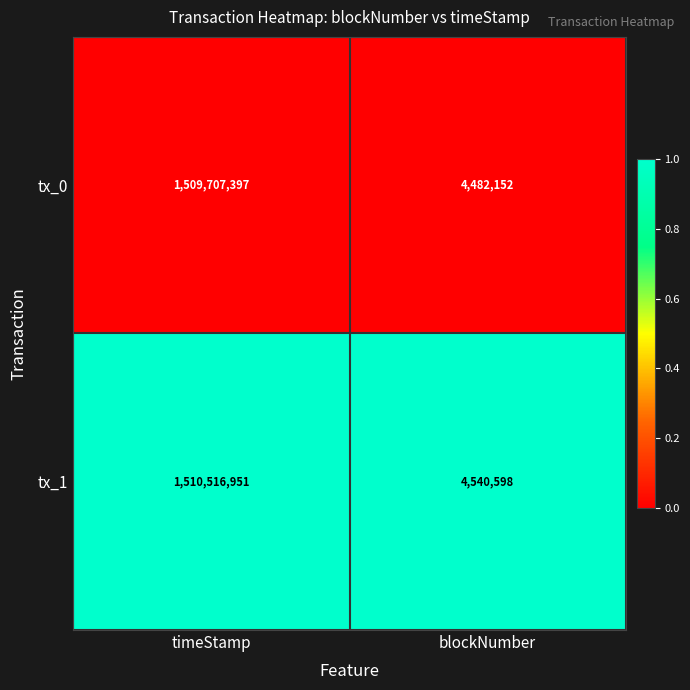

The value of tx_0 at timeStamp is 1509707397. True or false?

True